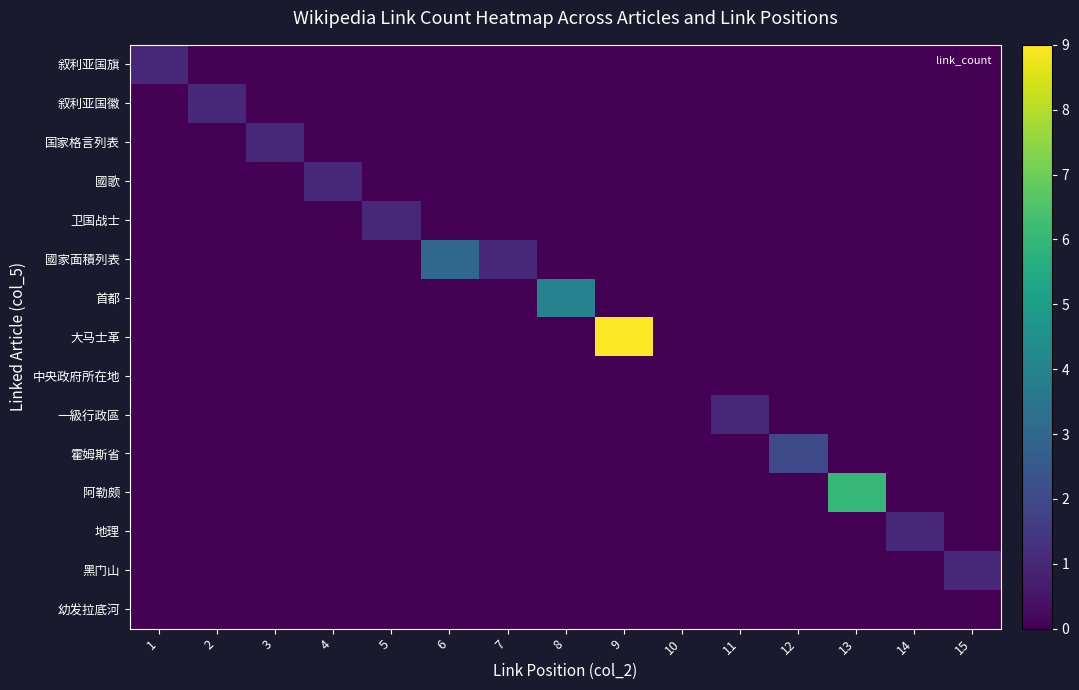

What is the difference between the highest and lowest values at 15?

1